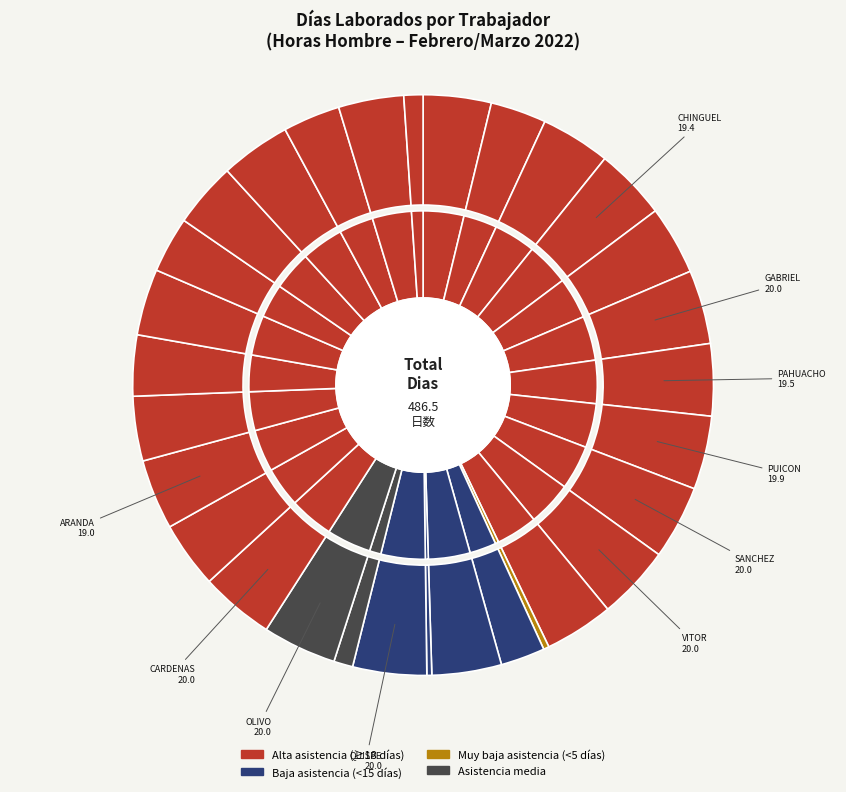

What is the largest slice in the pie chart?

GABRIEL CAMPOS